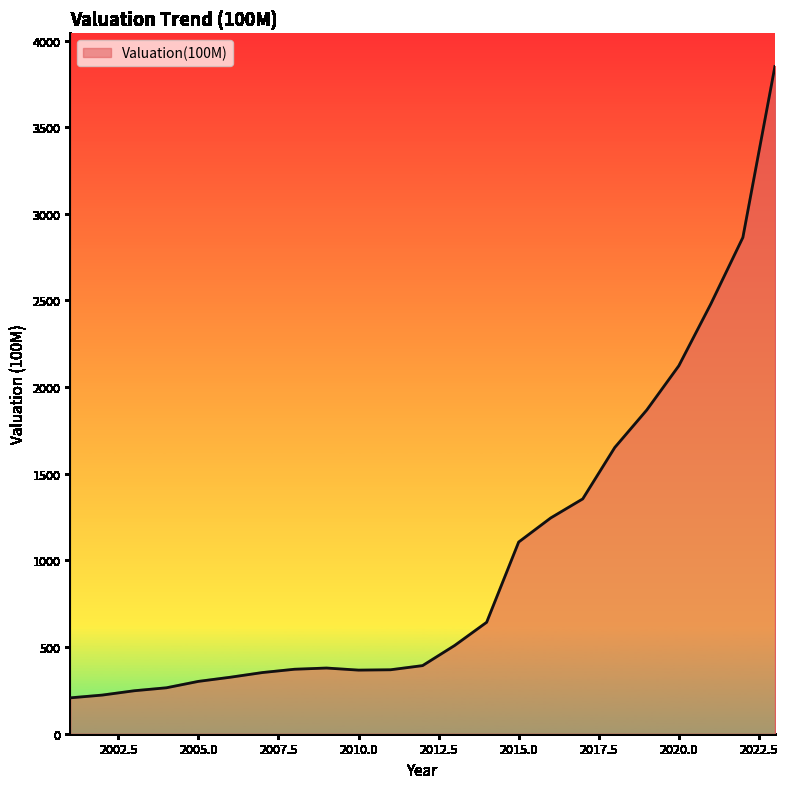

What is the minimum value shown in the chart?

207.0